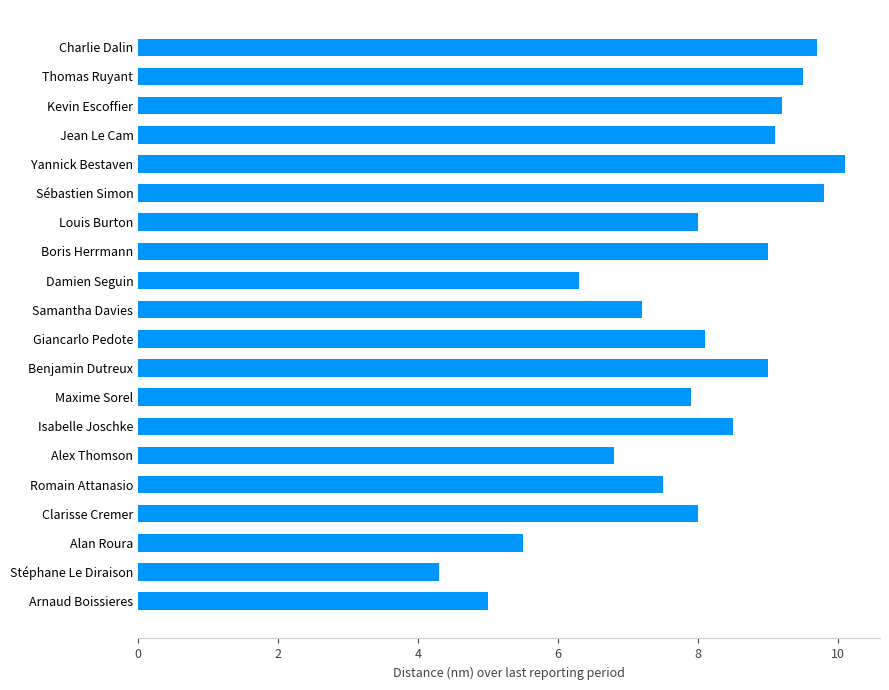

What is the difference between the values at Arnaud Boissieres and Alan Roura?

0.5